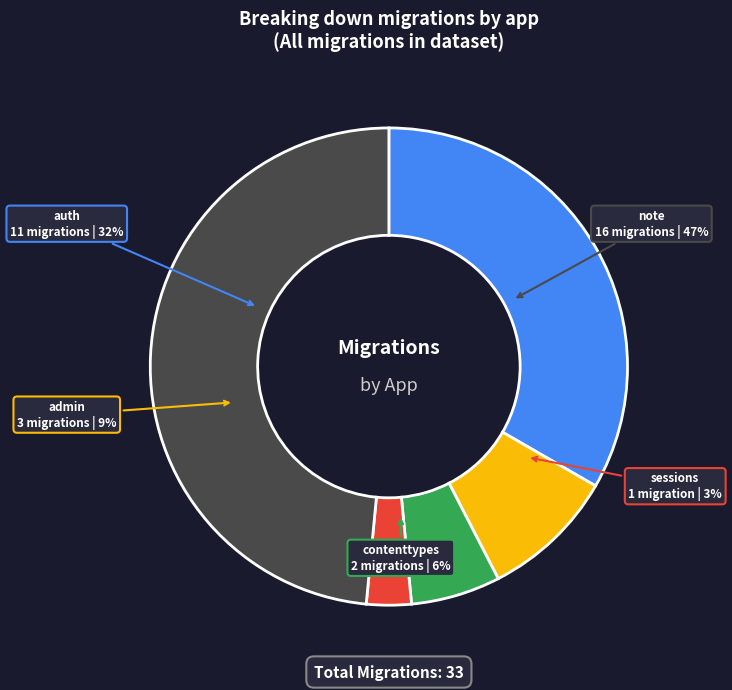

What is the ratio of the value at admin to the value at note?

0.2